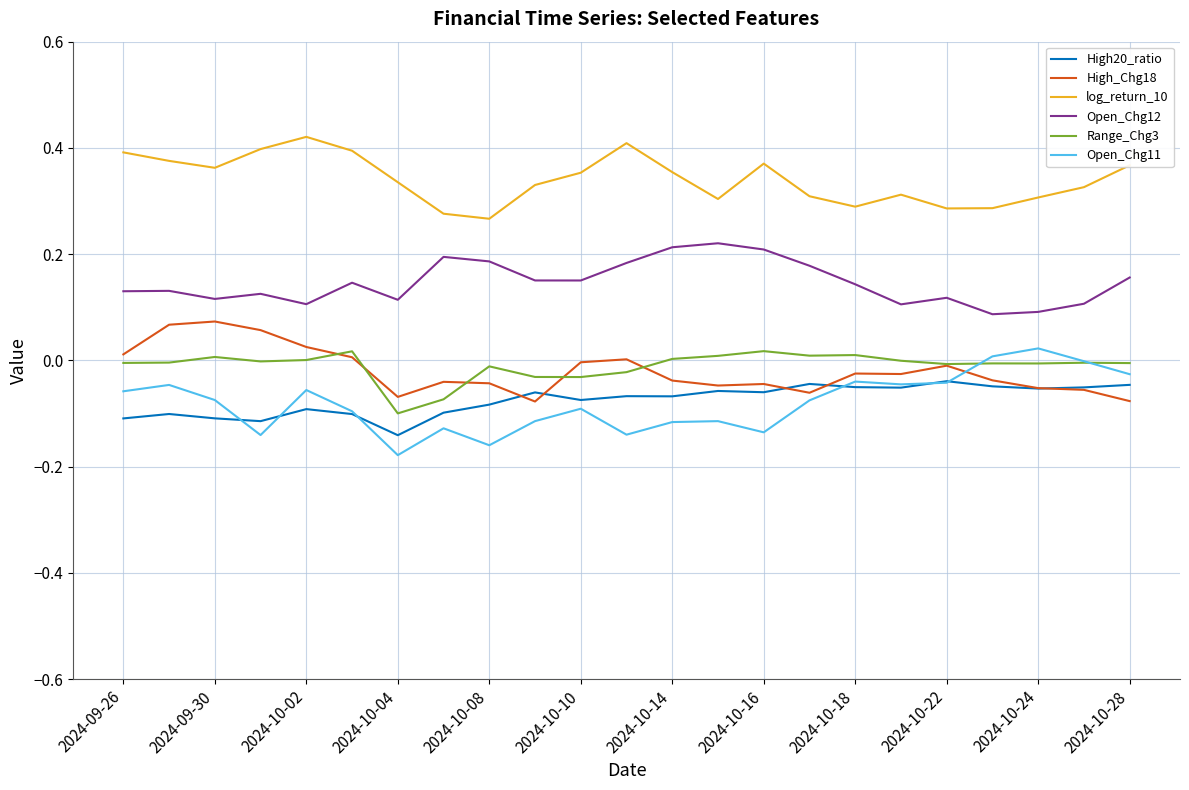

True or false: High20_ratio and Range_Chg3 cross at least once.

False